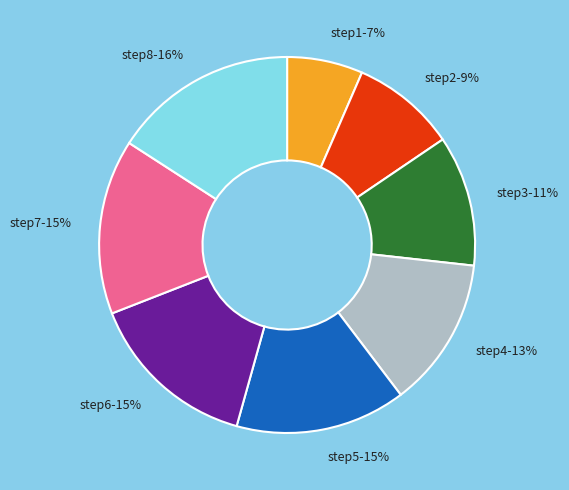

Combined, do step6 and step5 account for over 50%?

No